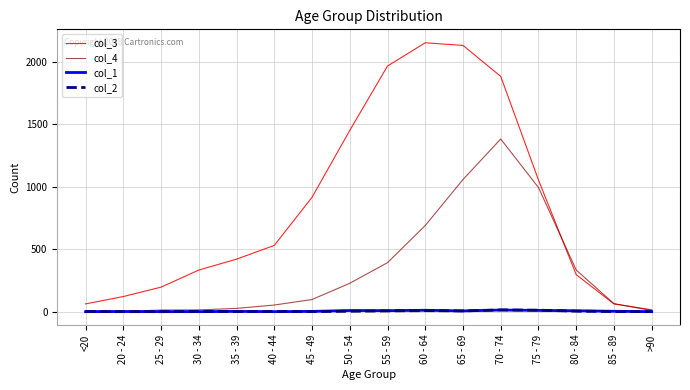

Does the chart display data point markers on the line(s)?

No